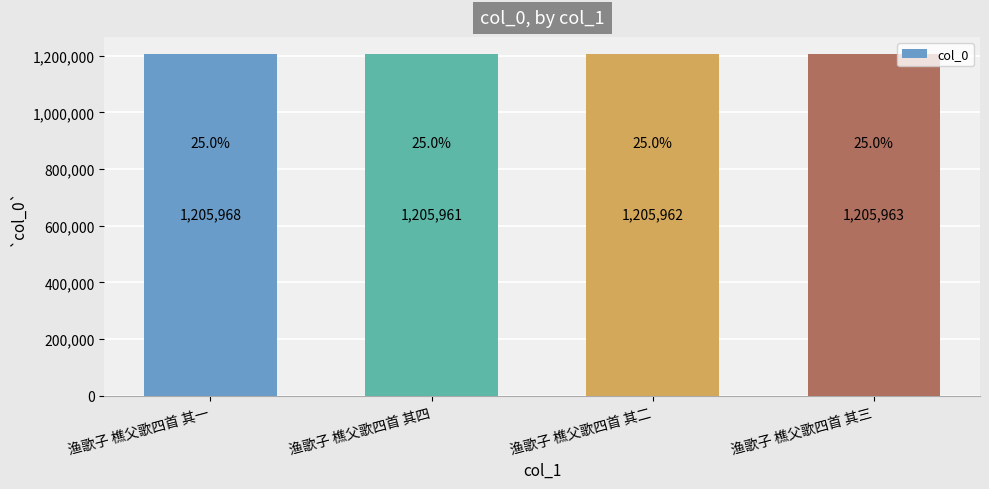

What is the average value?

1205964